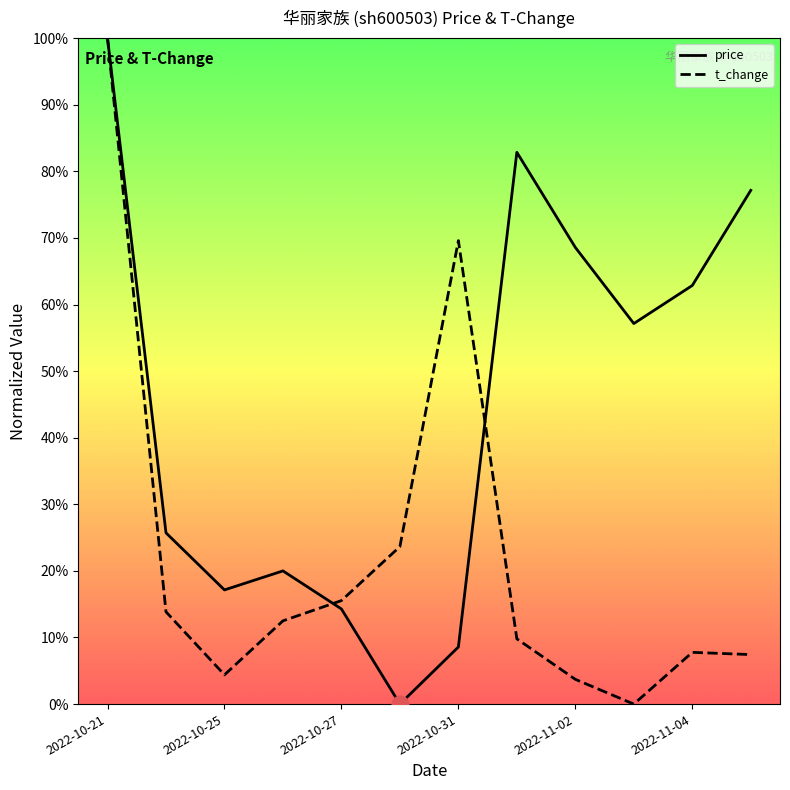

List the series in order of their peak value, lowest first.

price, t_change